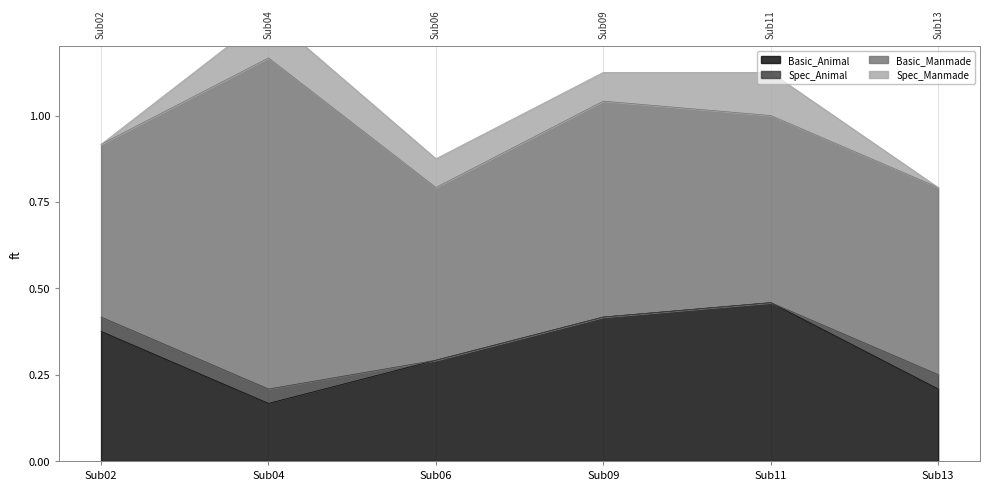

Which has a higher value, Sub04 or Sub06?

Sub06